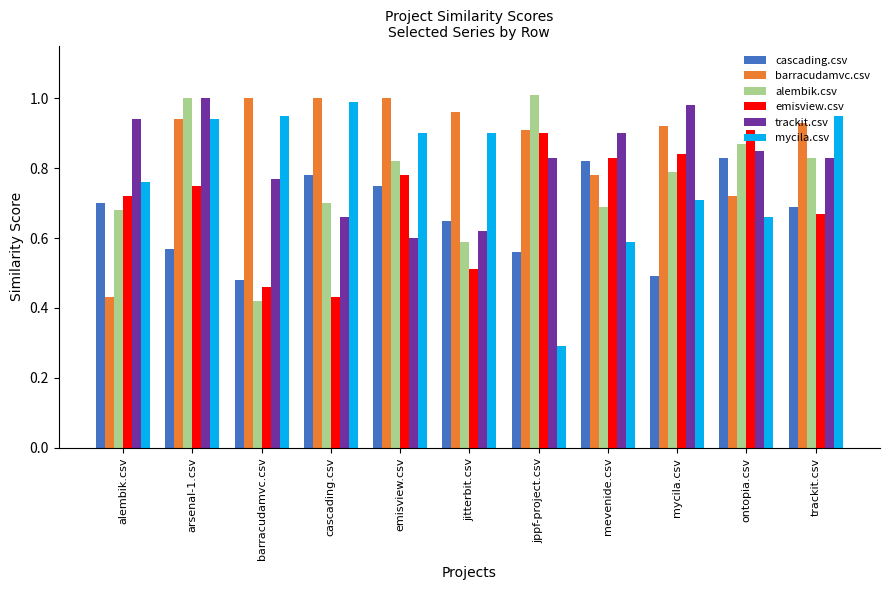

Is it true that emisview.csv equals 0.9 at ontopia.csv?

True